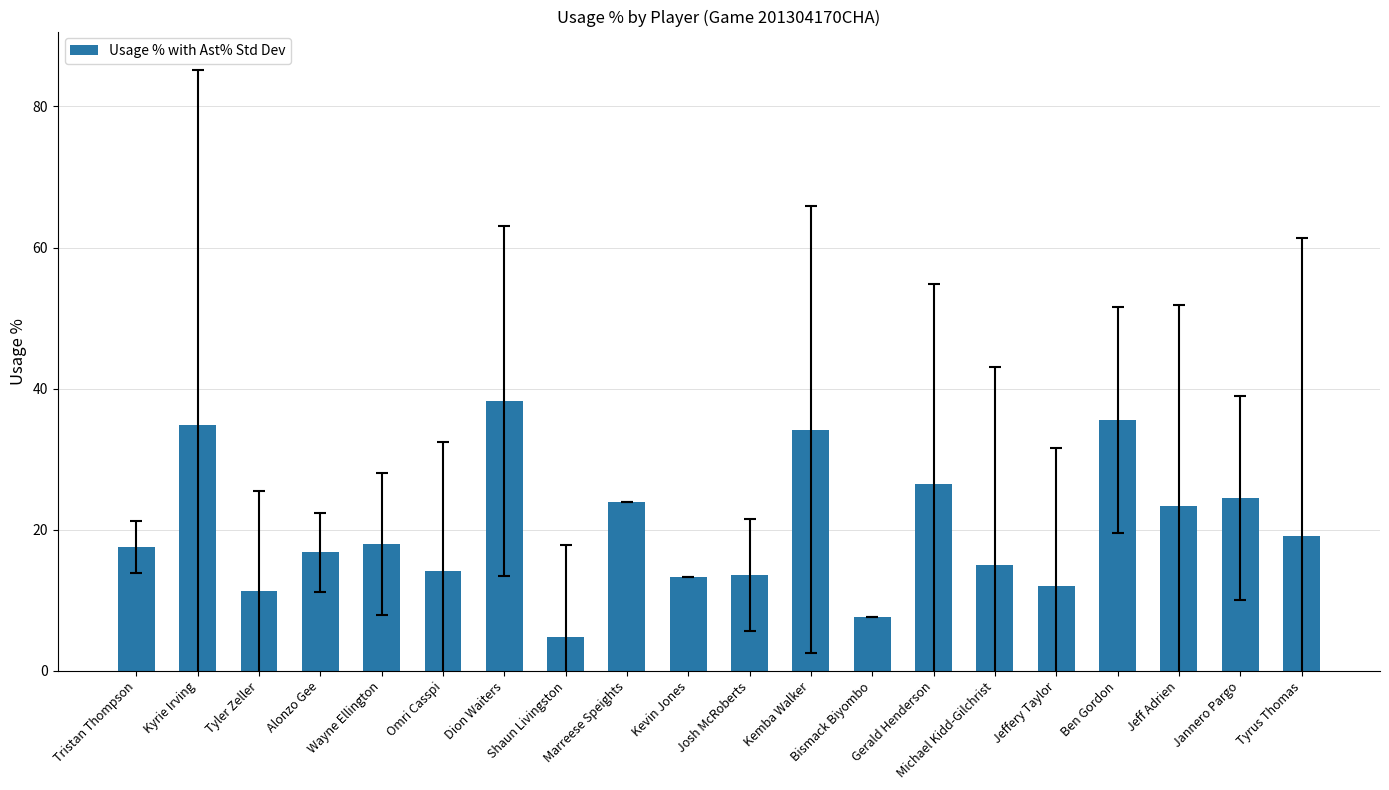

Does the chart contain any negative values?

No